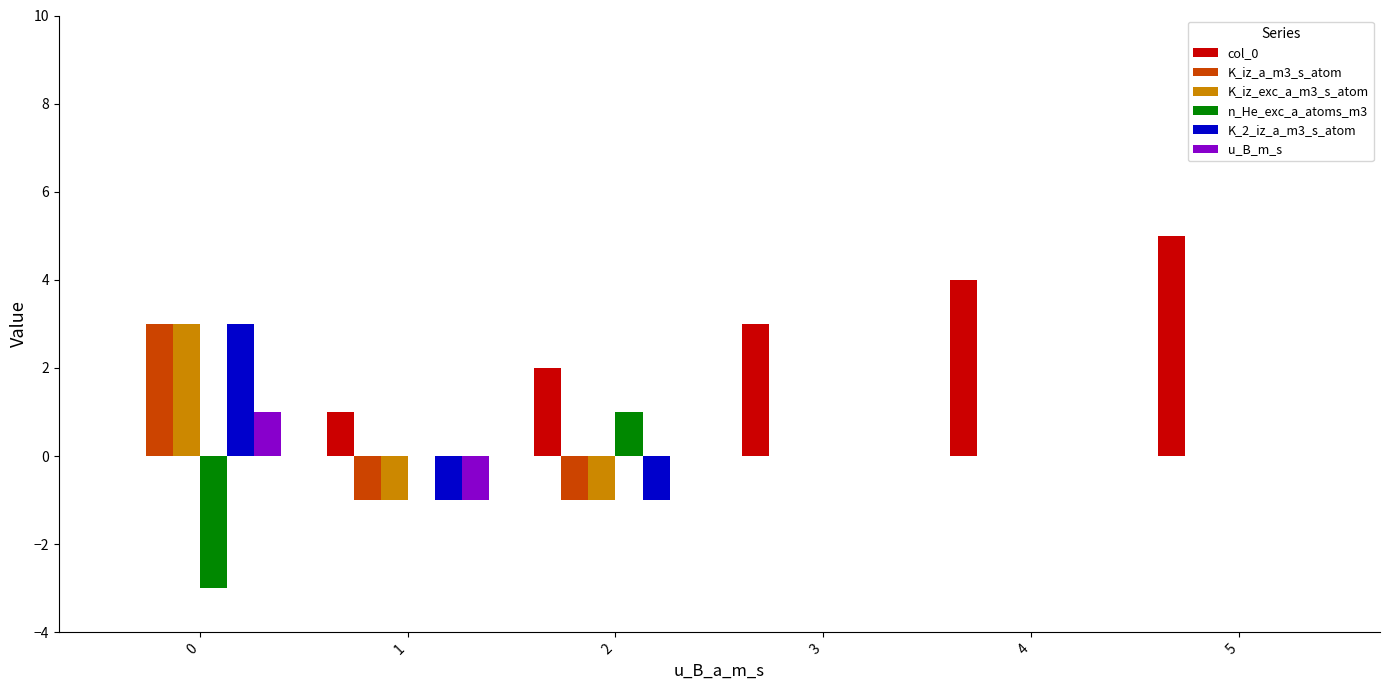

Reading left to right, what are all the values shown in this chart?

col_0: 0	1	2	3	4	5
K_iz_a_m3_s_atom: 3	-1	-1	0	0	0
K_iz_exc_a_m3_s_atom: 3	-1	-1	0	0	0
n_He_exc_a_atoms_m3: -3	0	1	0	0	0
K_2_iz_a_m3_s_atom: 3	-1	-1	0	0	0
u_B_m_s: 1	-1	0	0	0	0